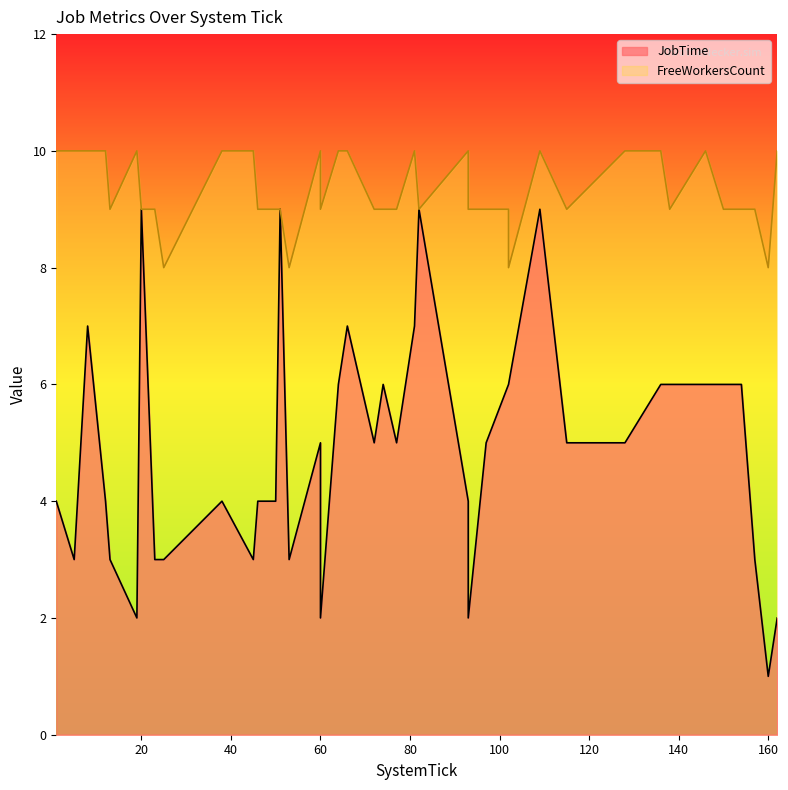

At how many categories does at least one series exceed 5?

40